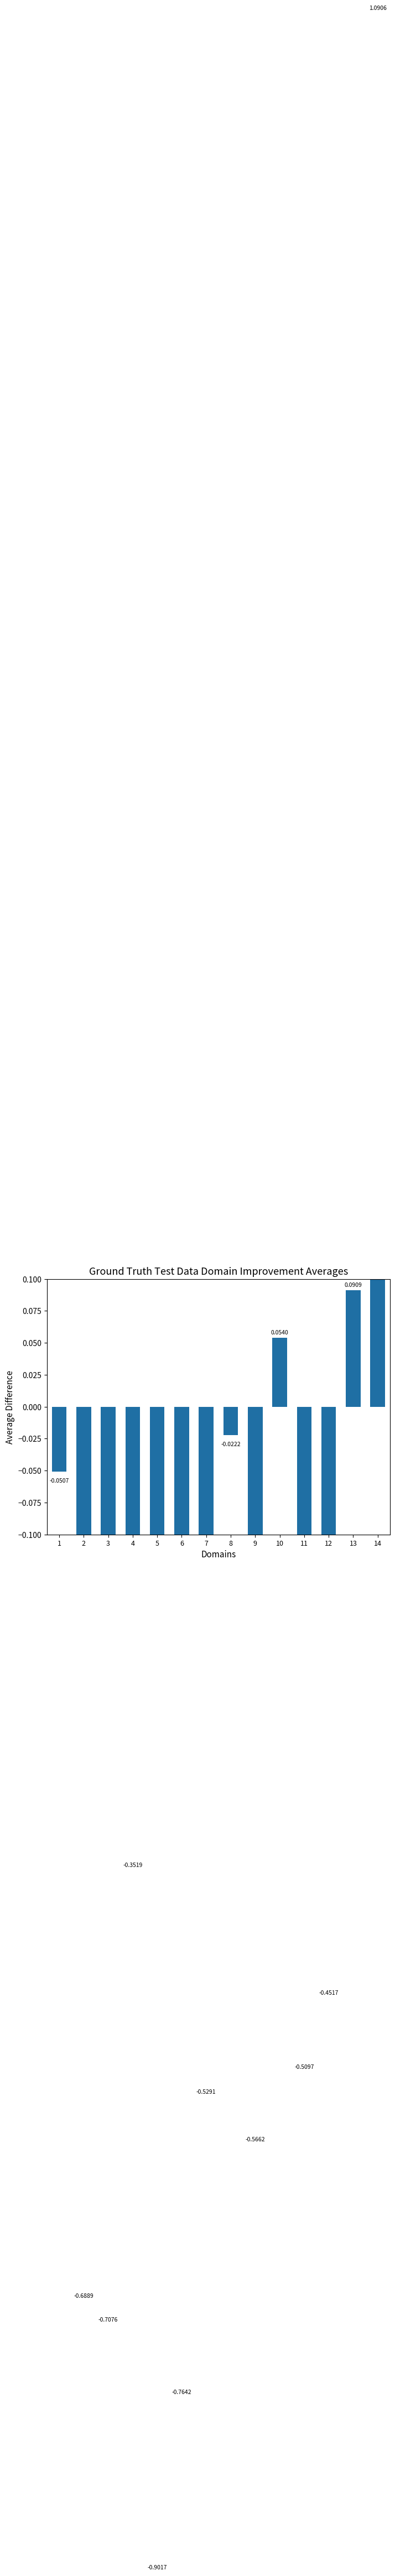

Which category has the lowest value across all series?

5